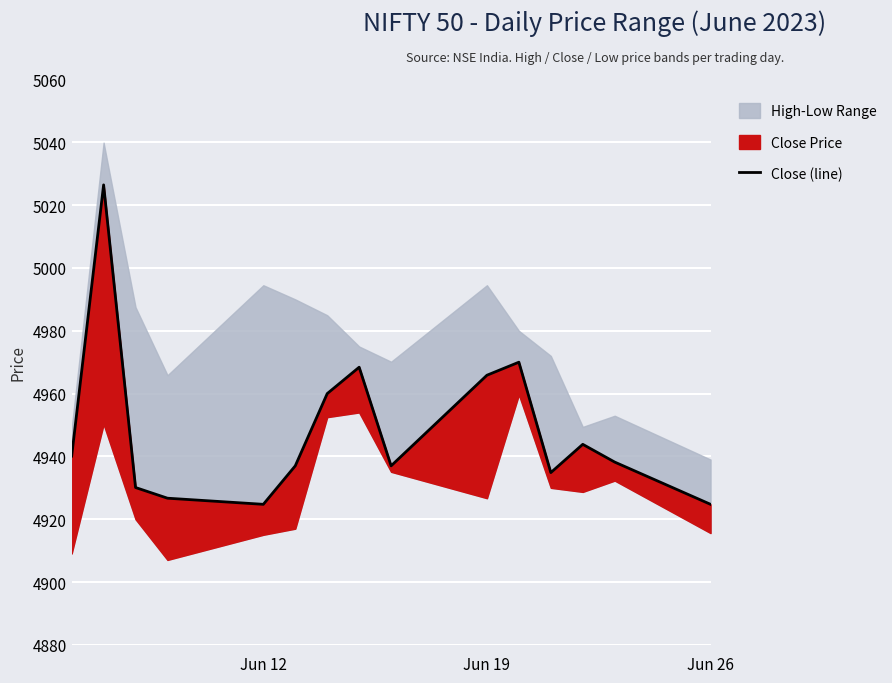

What is the value of the 12th point from the left?

4934.9